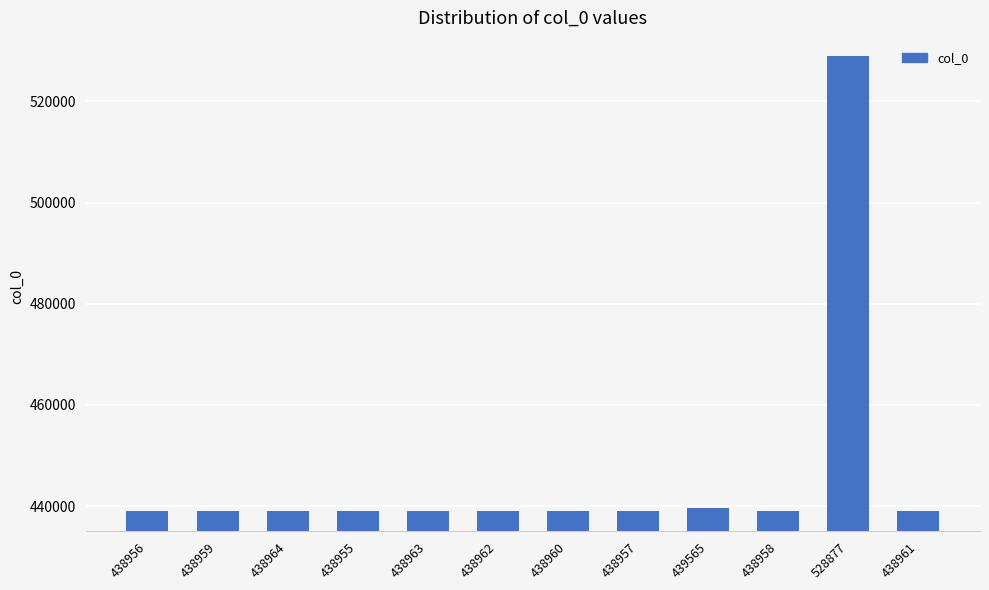

What is the average value?

446503